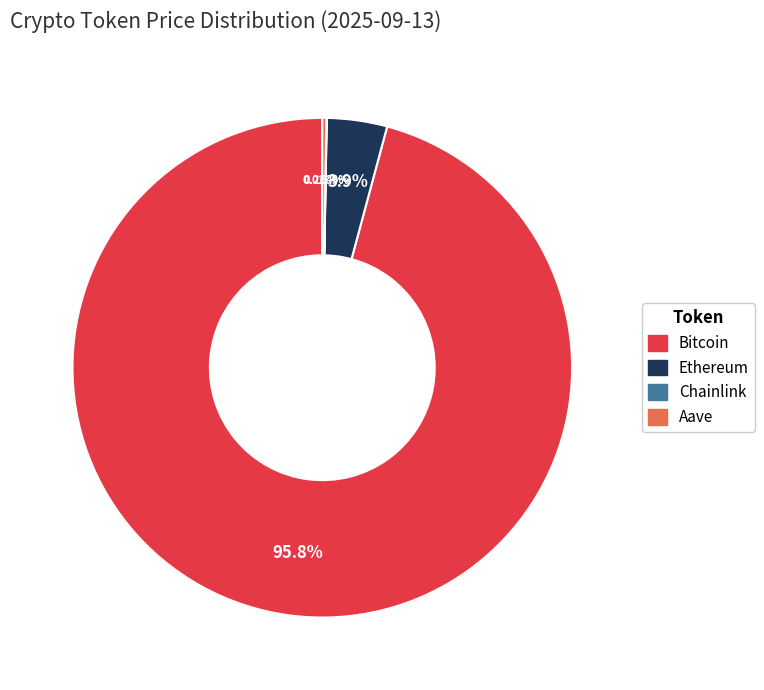

Does Bitcoin represent more than half of the total?

Yes